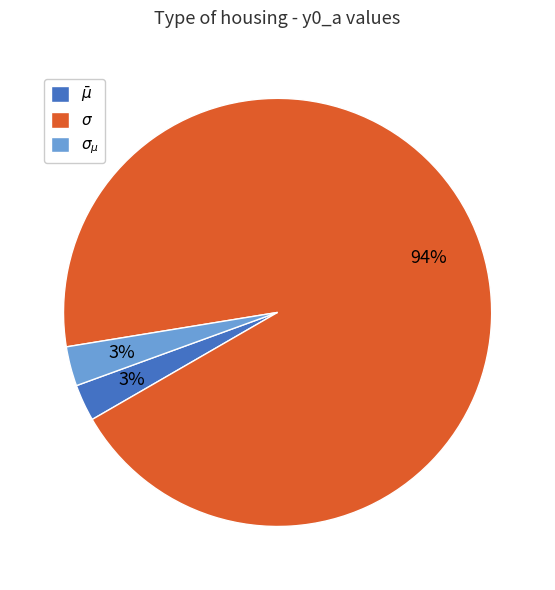

Does any single category account for the majority?

Yes